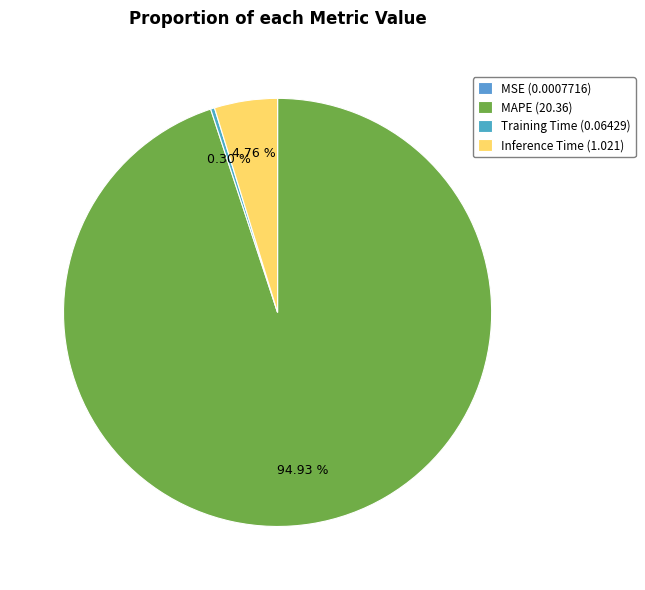

Which has a higher value, MSE or Inference Time?

Inference Time